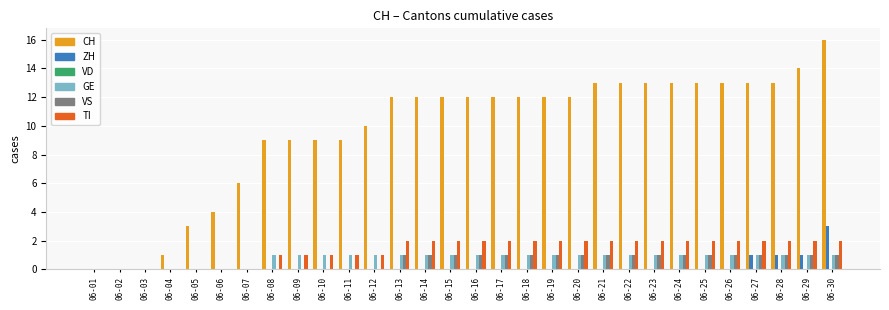

At which label does CH reach its peak?

06-30